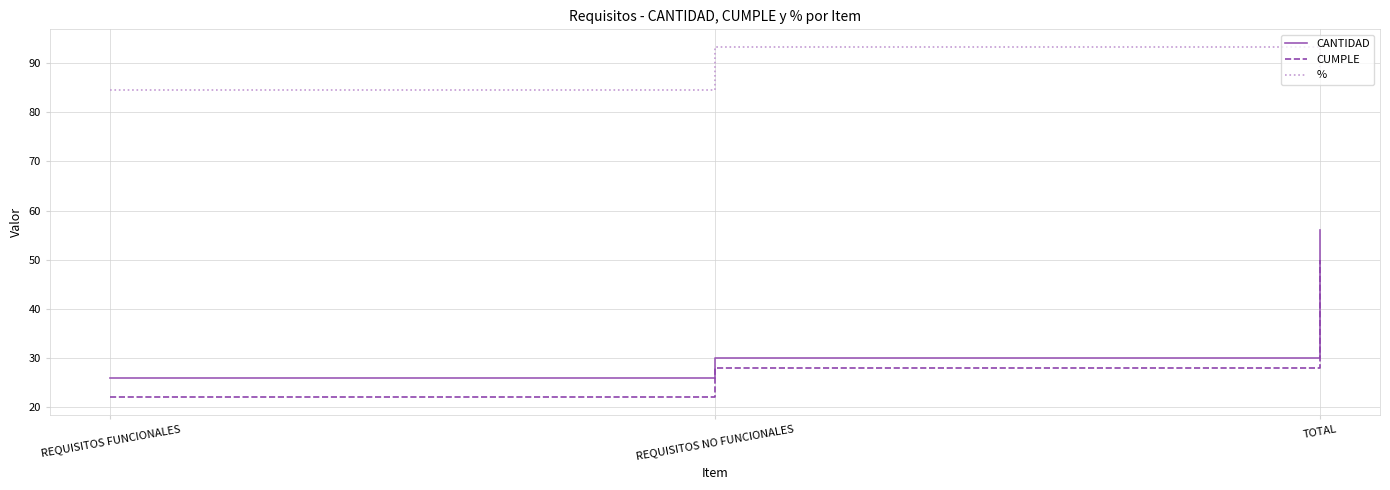

At which label does CUMPLE reach its peak?

TOTAL